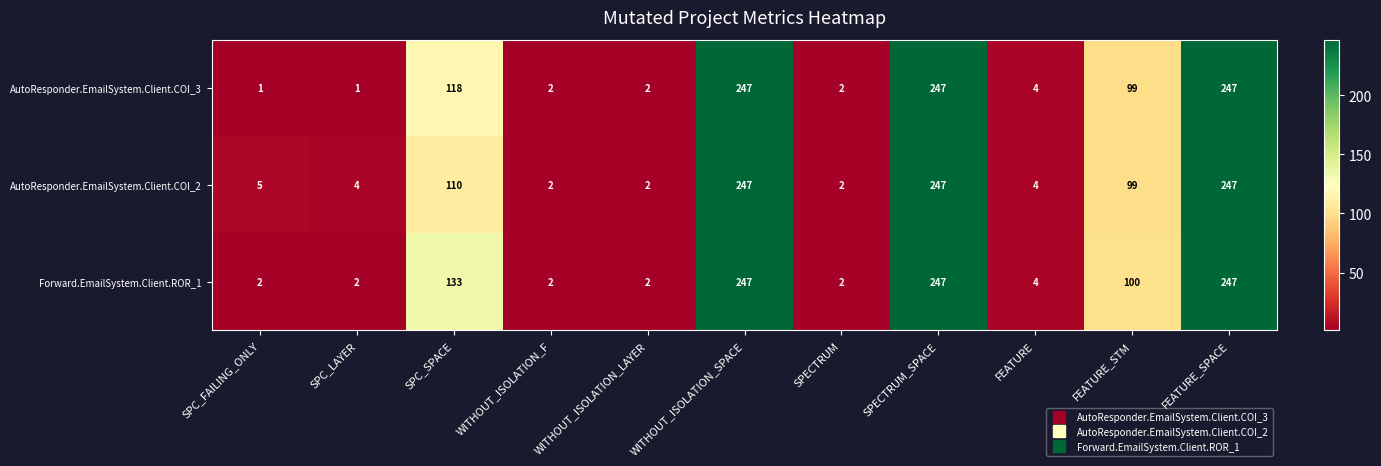

What is the highest value of the Forward.EmailSystem.Client.ROR_1 series?

247